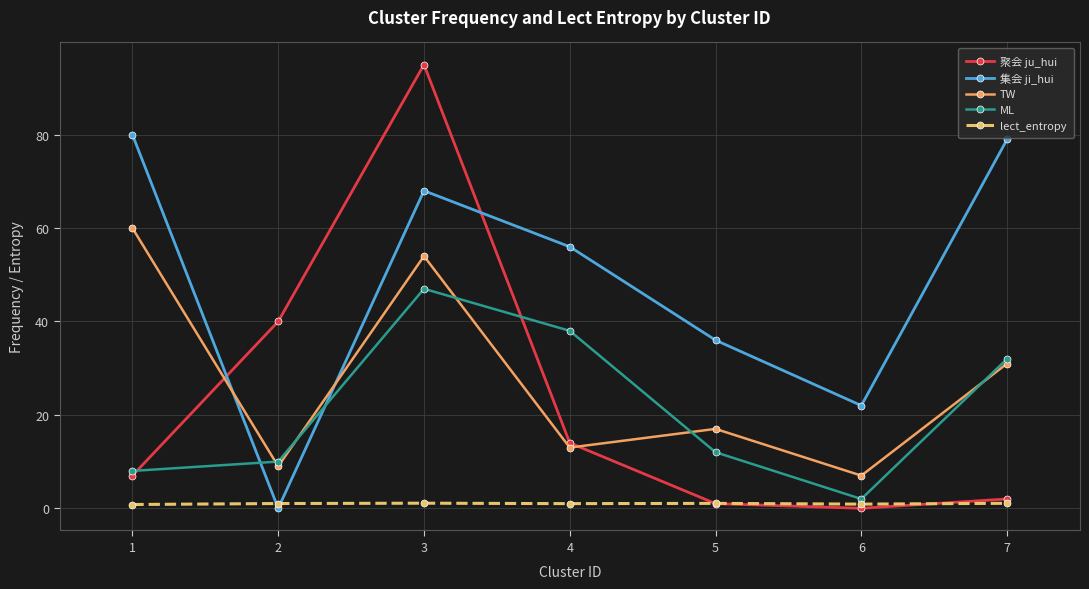

True or false: ML has a value of 78.0 at 3.

False